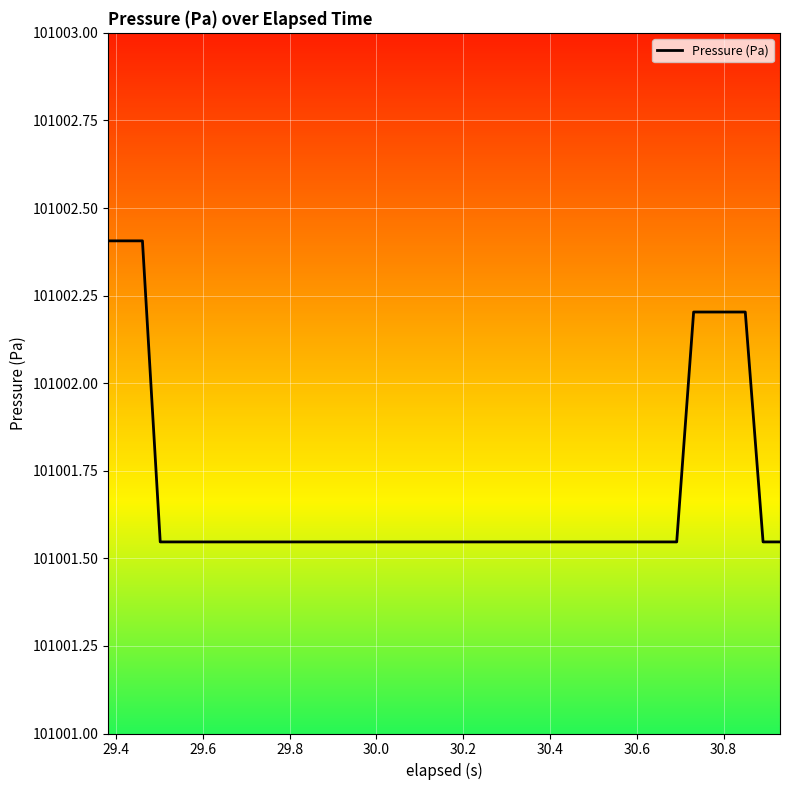

What is the maximum value shown in the chart?

101002.4